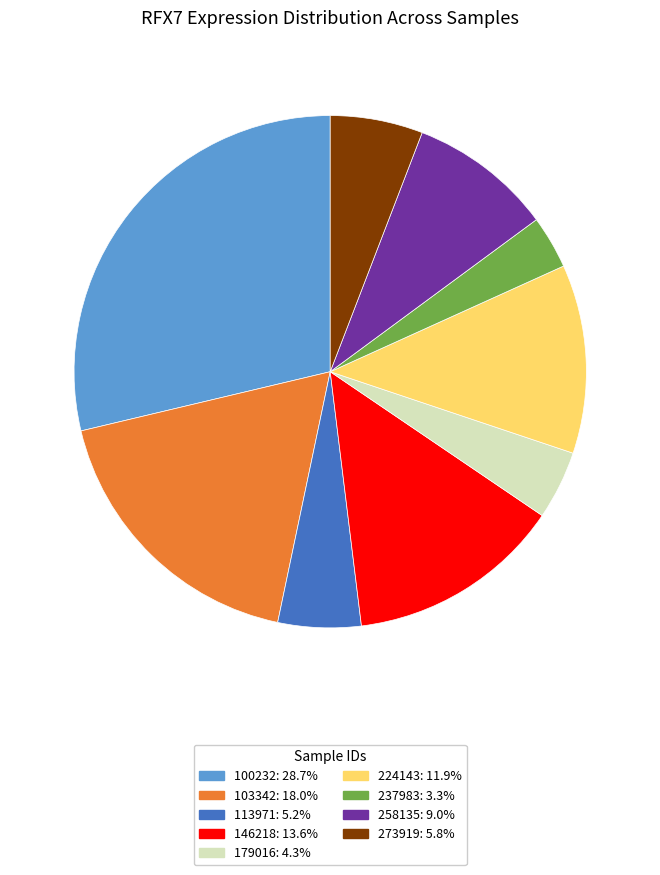

Is there any slice that represents more than half of the pie?

No